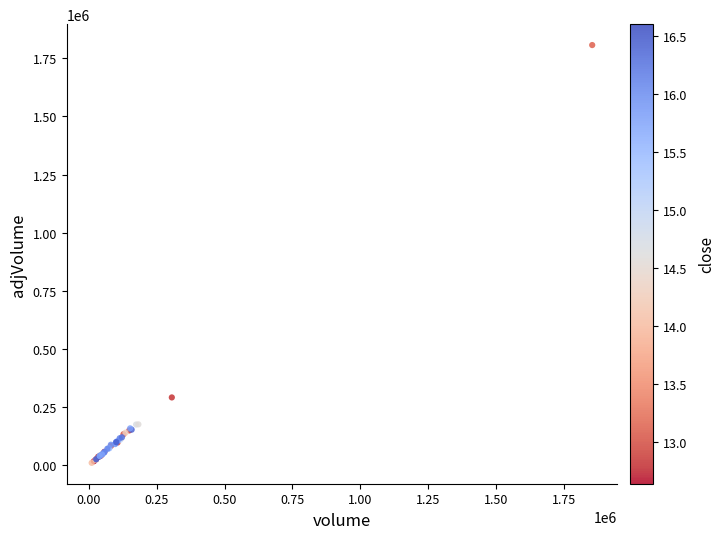

What Y value in the scatter plot is closest to 909013?

292325.9